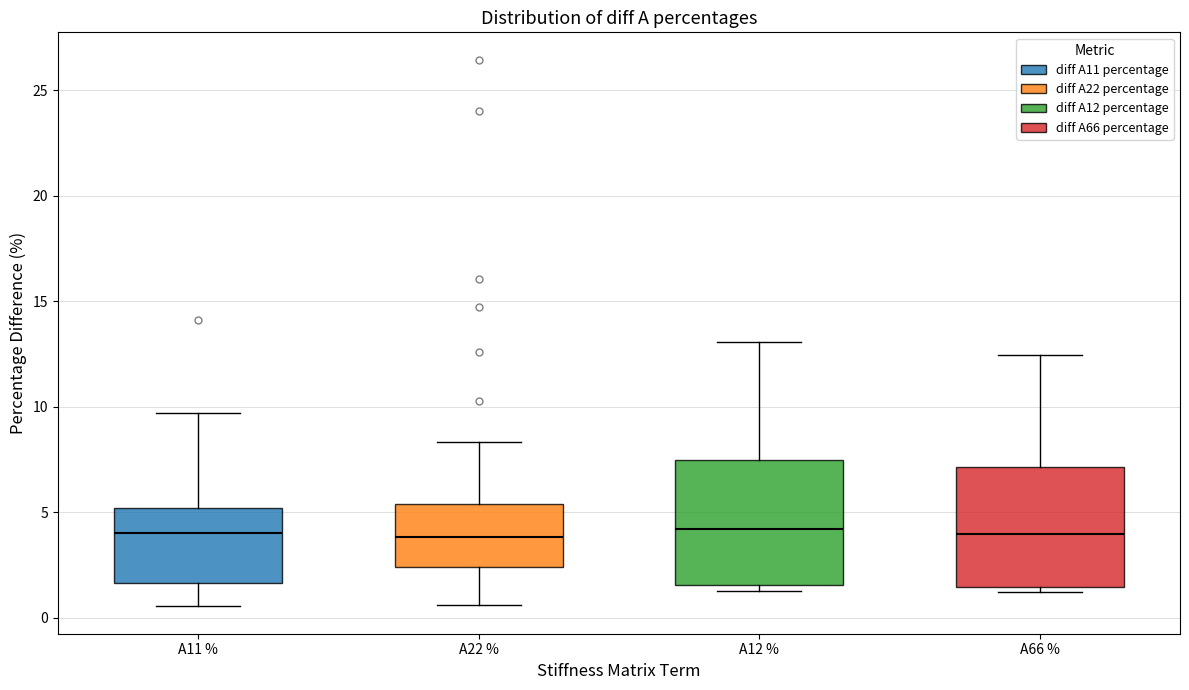

Reading left to right, read every box against the y-axis: the position of its median line, the range the box covers, and the ends of its whiskers. The values are not printed on the chart, so give them approximately, as read against the axis.

A11 %: median 4.0, box 1.5 to 5.0, whiskers 0.5 to 9.5
A22 %: median 4.0, box 2.5 to 5.5, whiskers 0.5 to 8.5
A12 %: median 4.0, box 1.5 to 7.5, whiskers 1.5 (just below the box's lower edge) to 13.0
A66 %: median 4.0, box 1.5 to 7.0, whiskers 1.0 to 12.5